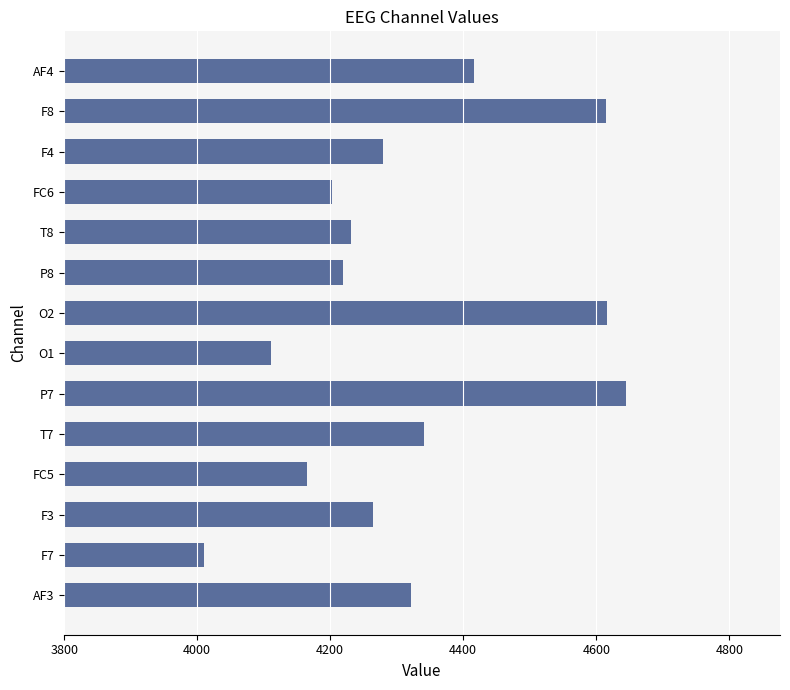

What is the approximate value at F8?

4615.2